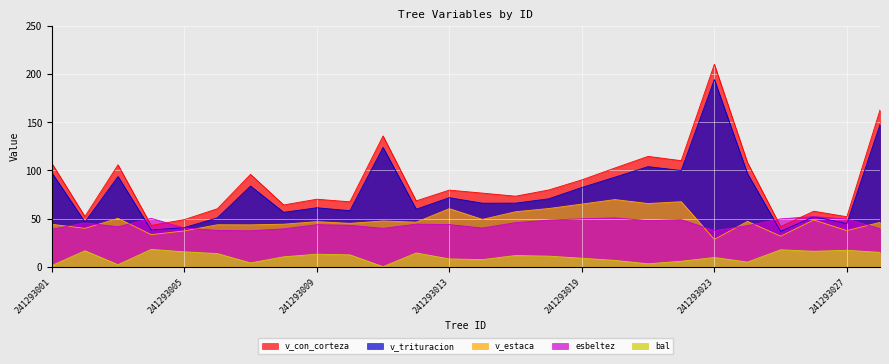

True or false: bal and v_estaca intersect in this chart.

False